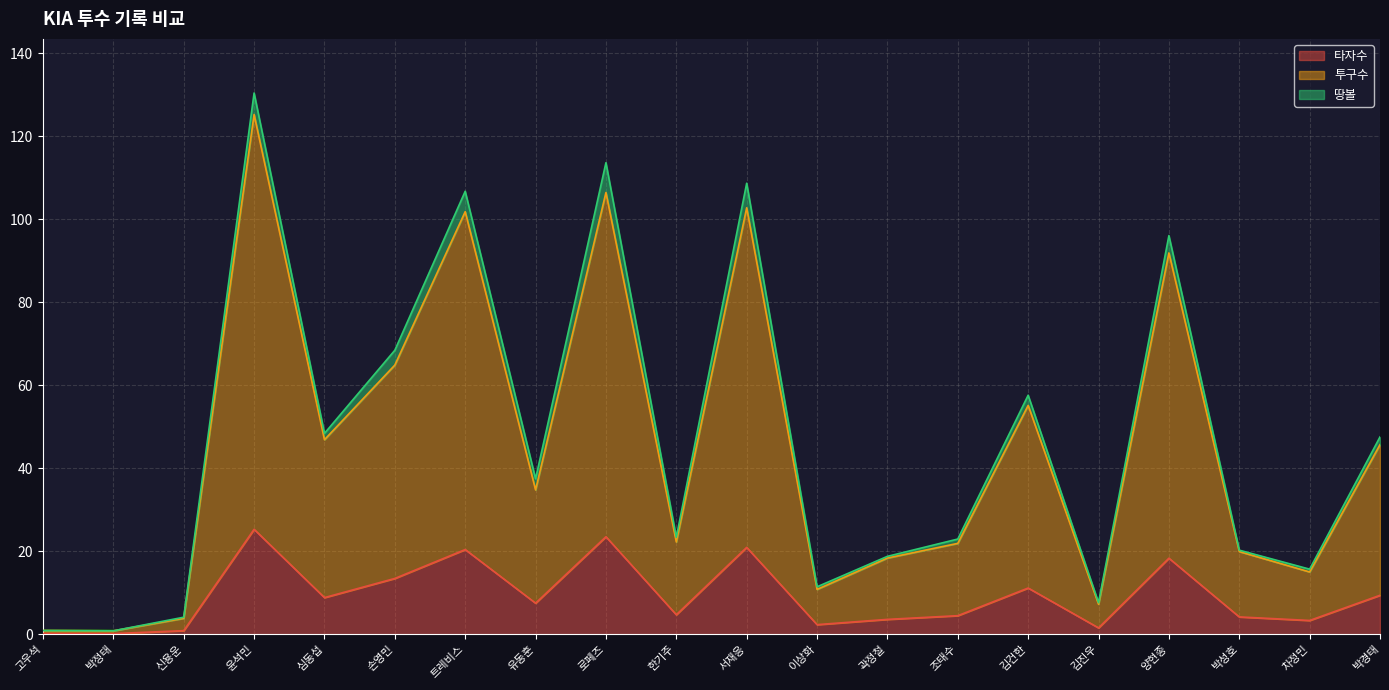

What is the label of the 1st point from the left?

고우석